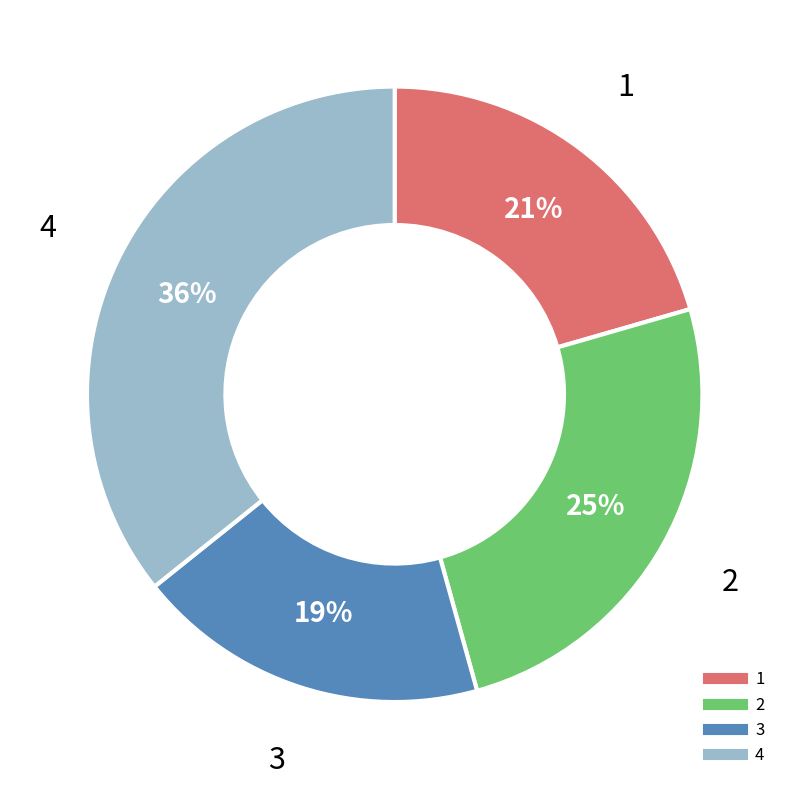

Do 3 and 4 together represent more than half of the pie?

Yes